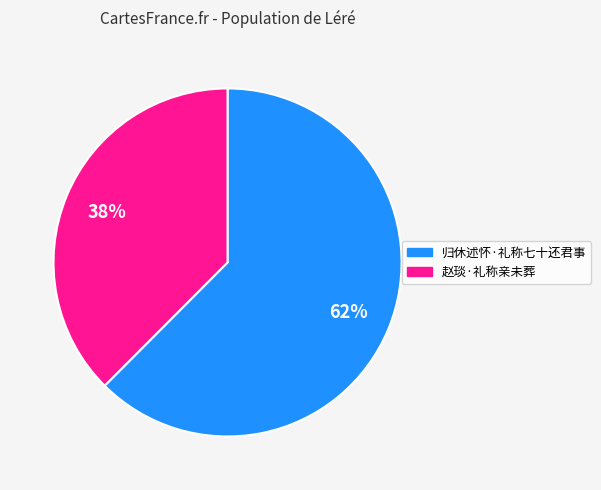

Which slice is the largest?

归休述怀·礼称七十还君事